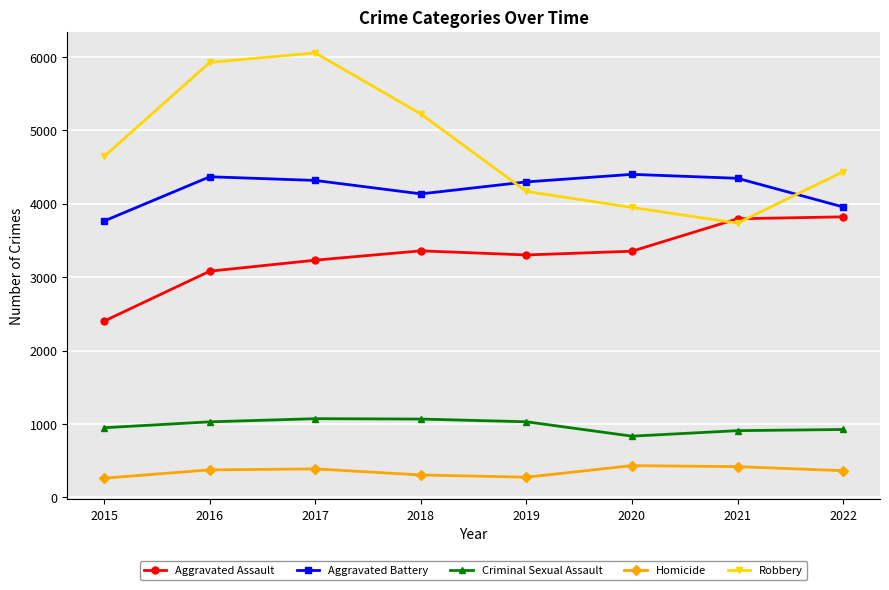

How many series are shown in this chart?

5